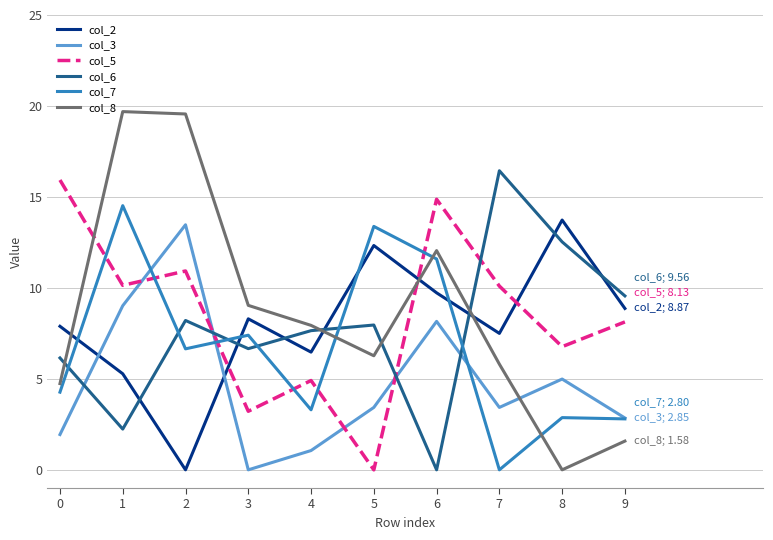

At how many categories does at least one series exceed 18?

2